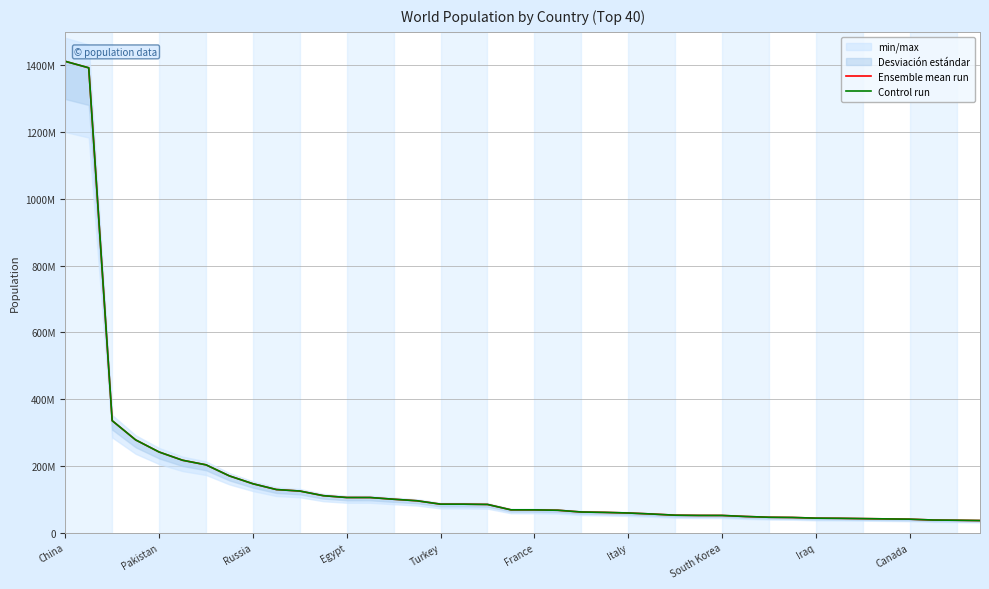

What is the sum of all Ensemble mean run values?

6475575615